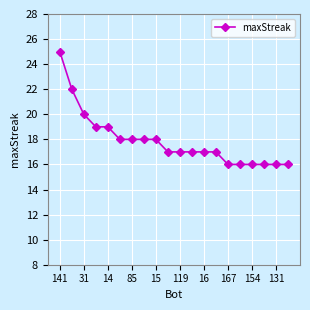

What is the sum of all values?

358